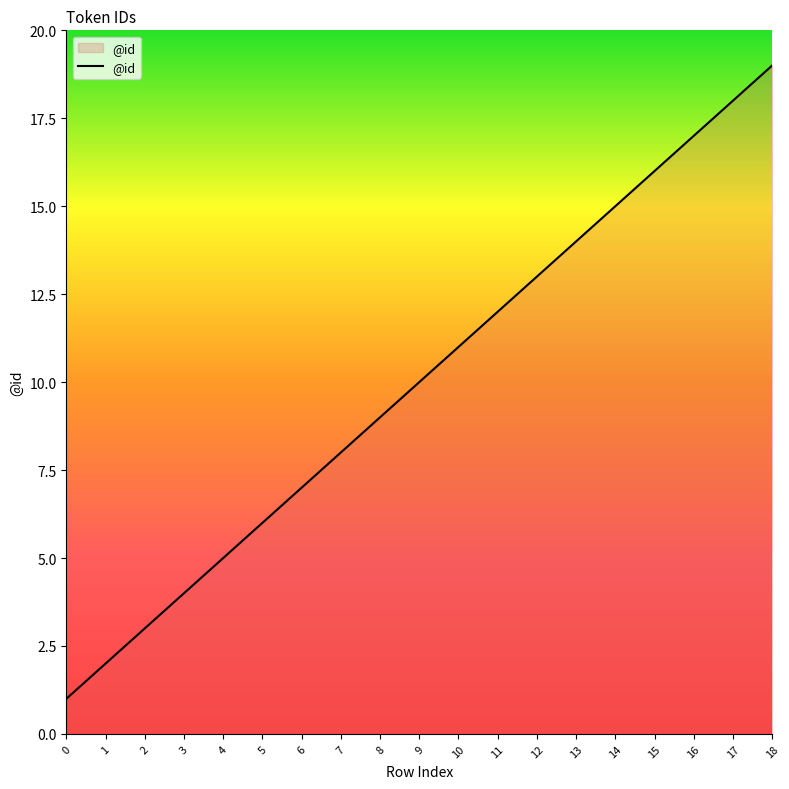

What is the difference between the maximum and second lowest values?

17